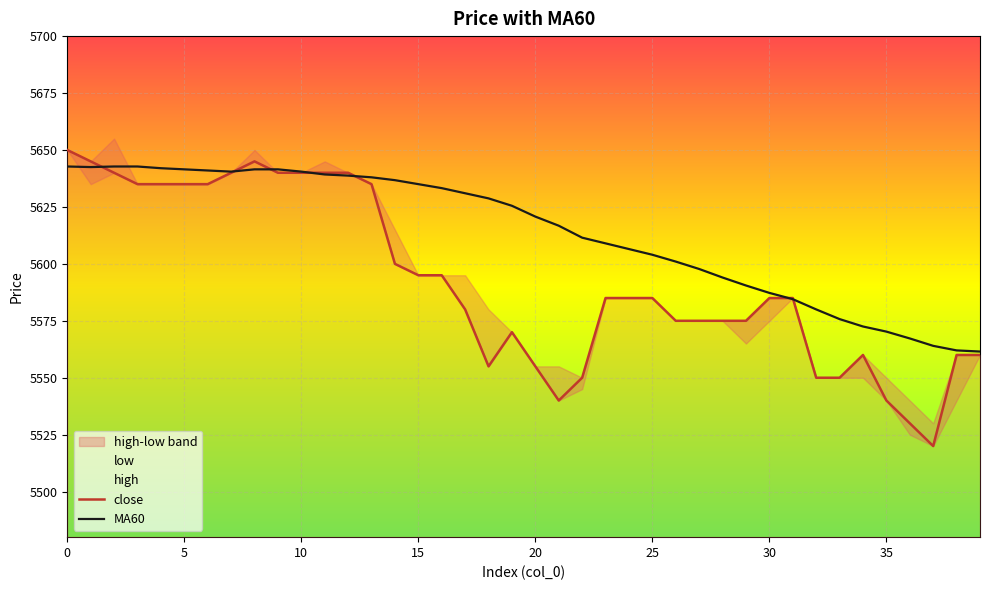

Read the close value at 32.

5550.0